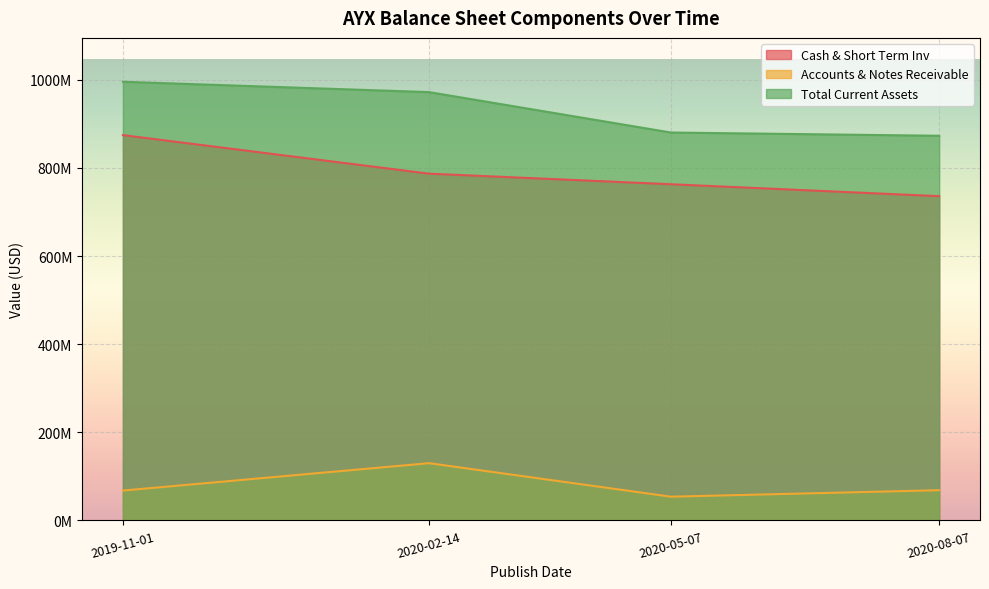

Does the chart display data point markers on the line(s)?

No